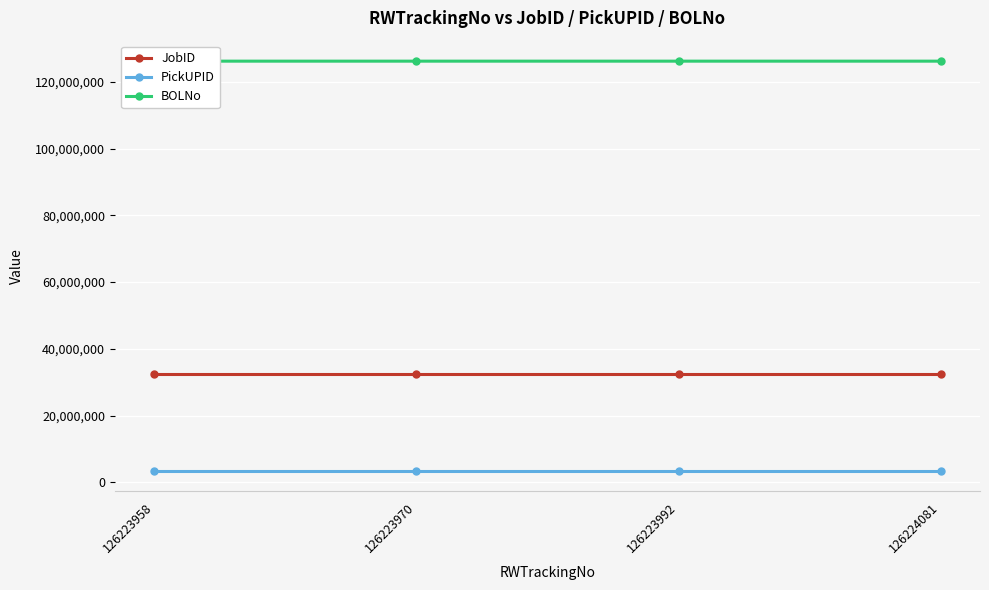

What is the difference between the BOLNo values at 126224081 and 126223992?

89